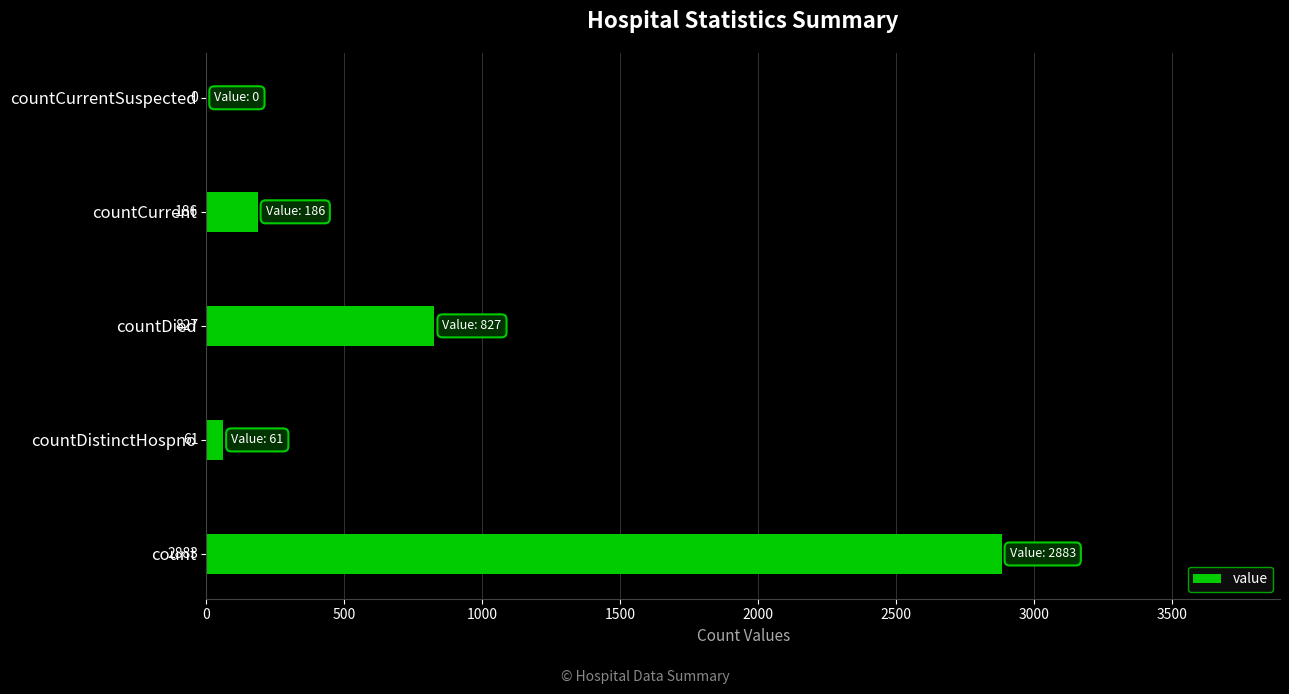

What is the approximate value at count?

2883